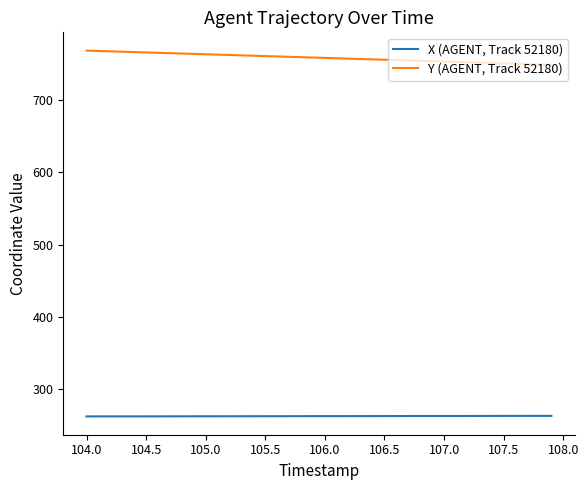

True or false: X (AGENT, Track 52180) and Y (AGENT, Track 52180) cross at least once.

False